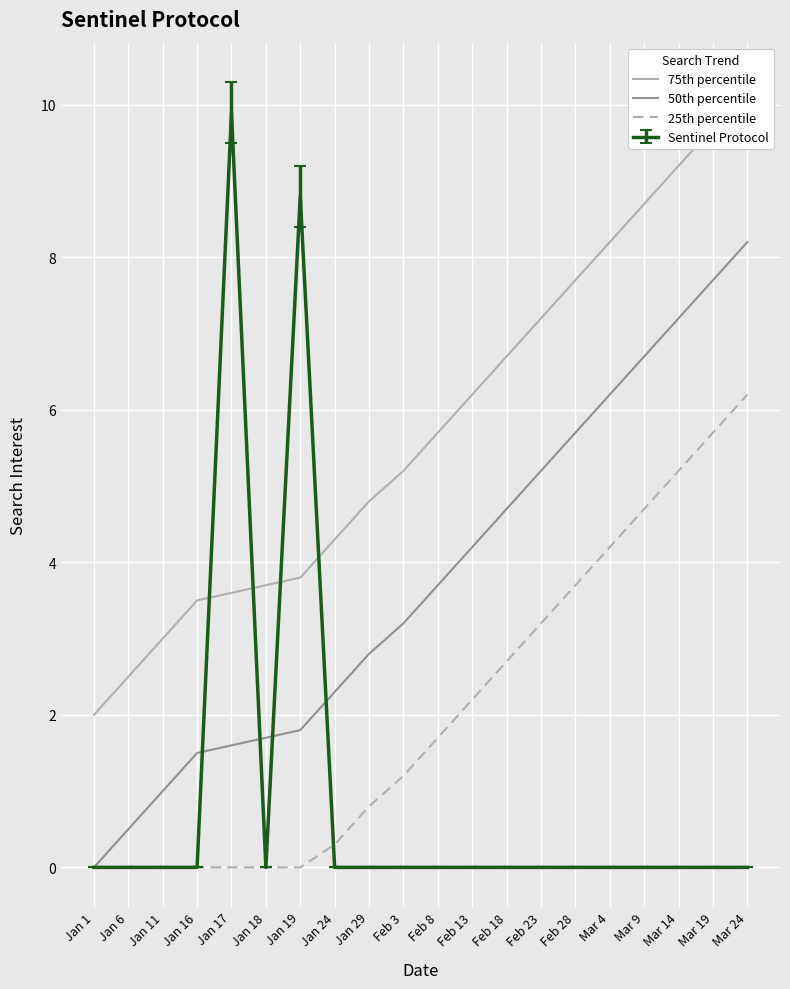

The 50th percentile series shows 4.2 at Feb 13. True or false?

True